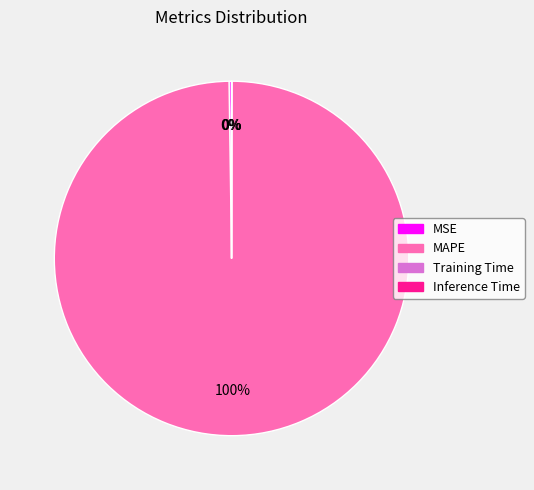

Does MAPE represent more than half of the total?

Yes